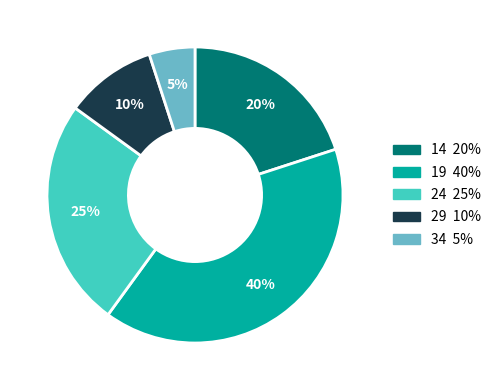

Count the number of slices in the pie.

5